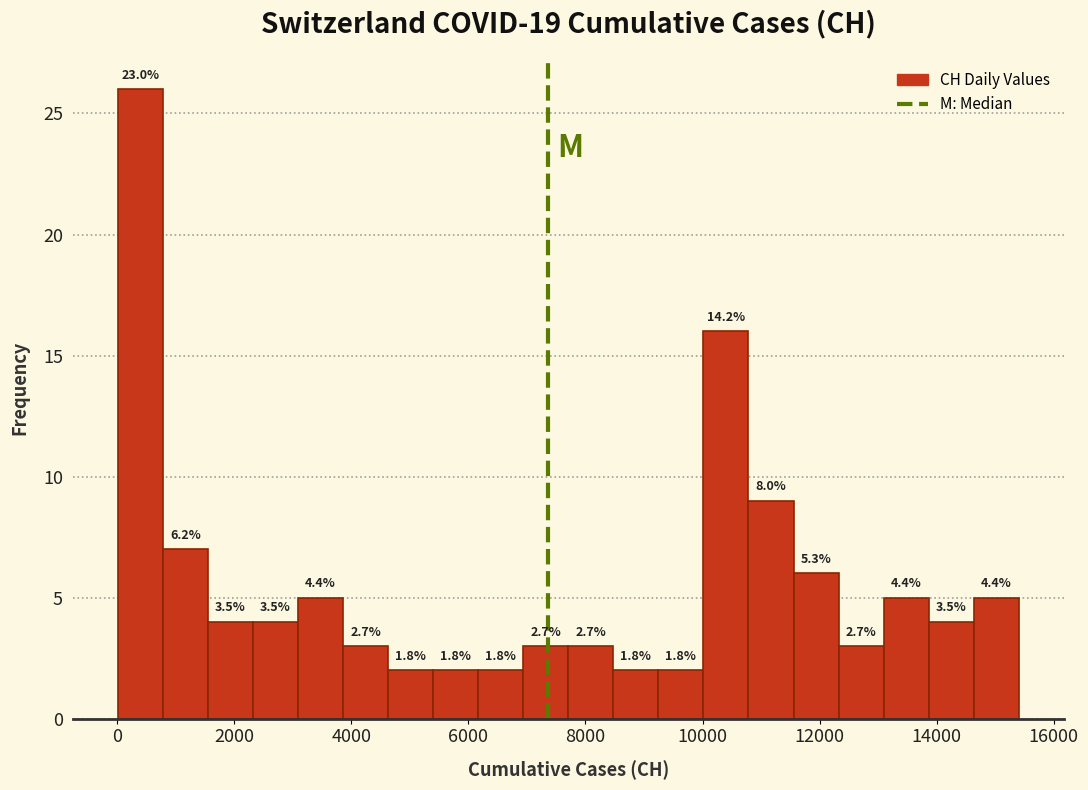

Read against the x-axis, roughly where is the centre of the tallest bar?

400